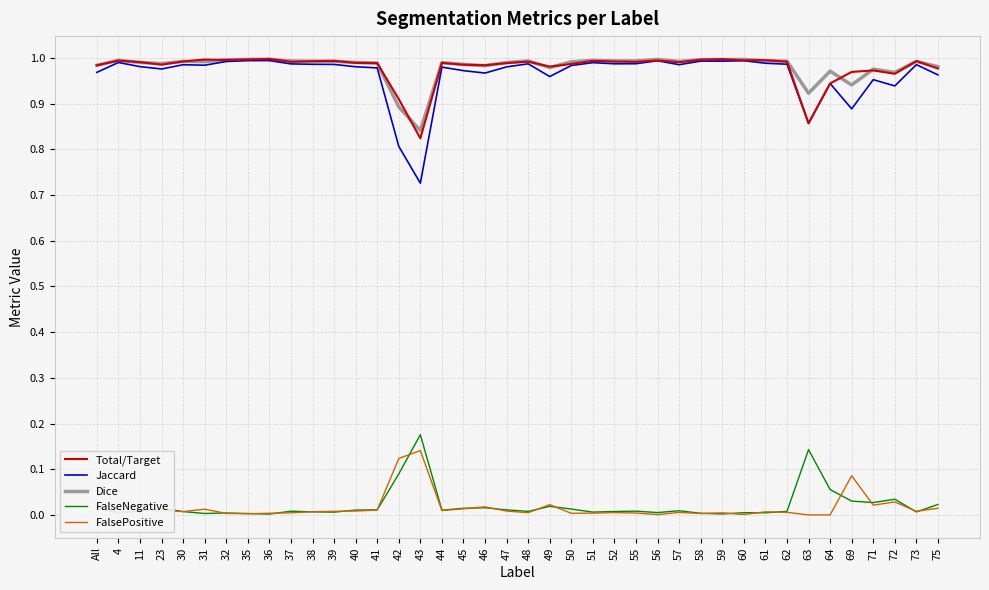

Which series has the largest range (max minus min)?

Jaccard